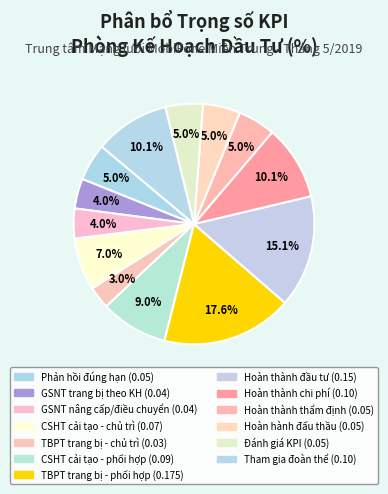

Which category has the smallest portion of the pie?

Tỷ lệ TBPT được trang bị theo KH2019 (chủ trì)